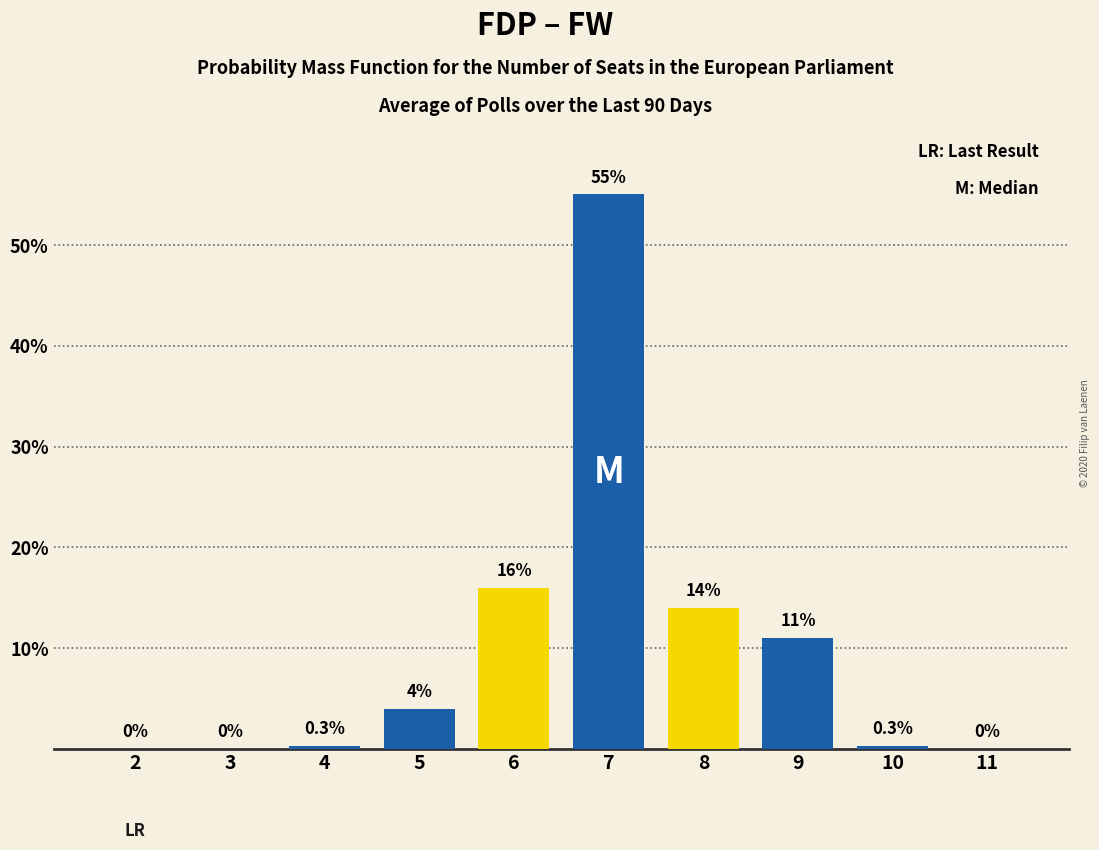

What is the greatest value displayed?

55.0